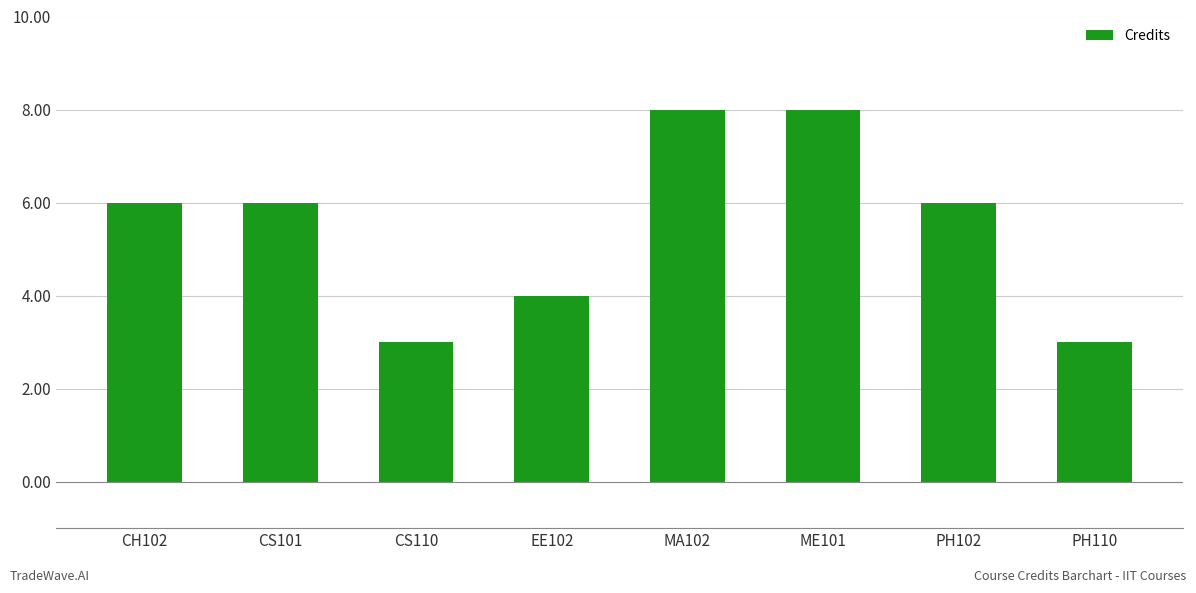

Approximately how many times larger is the value at PH110 compared to ME101?

0.4